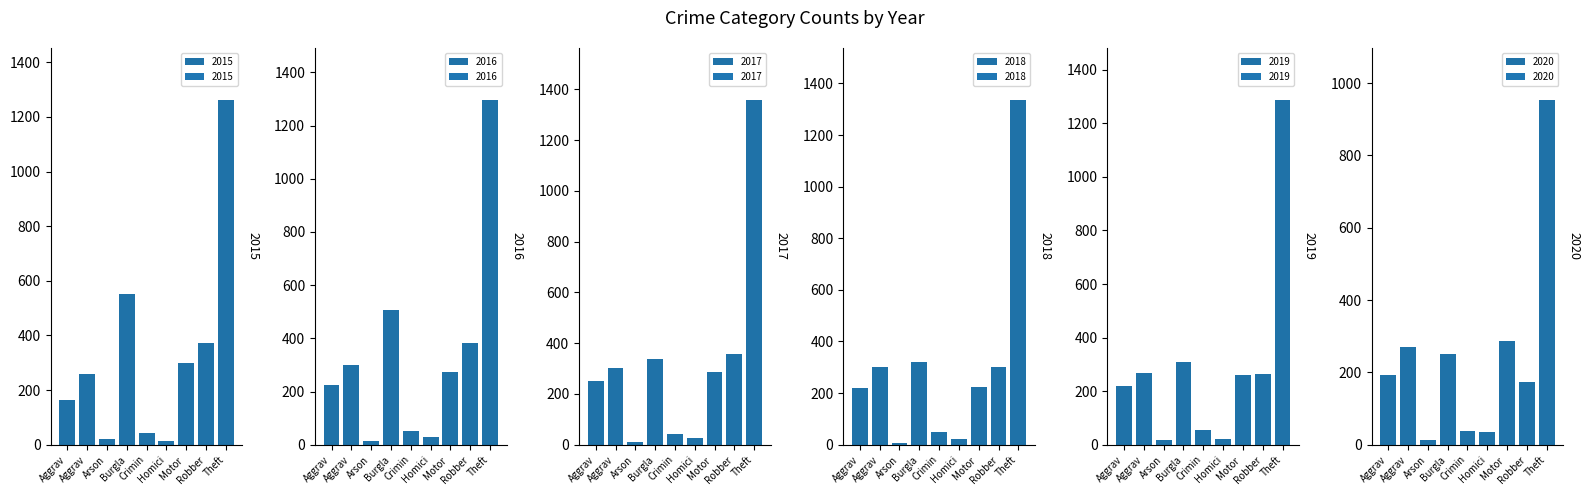

Is it true that 2015 equals 69 at Motor?

False